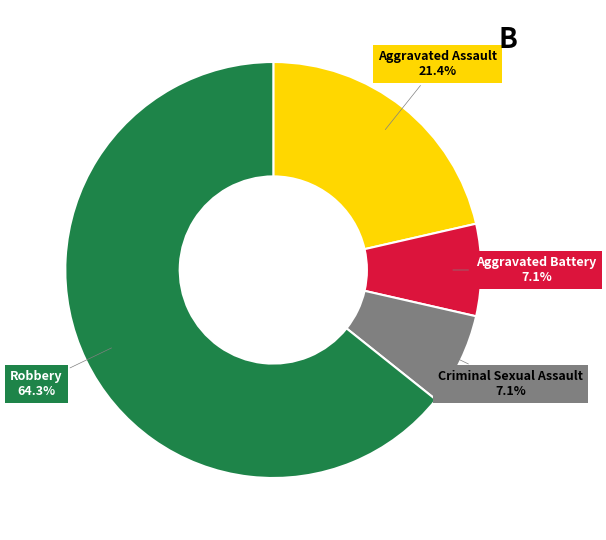

Is it true that Aggravated Assault is 36% of the pie?

False